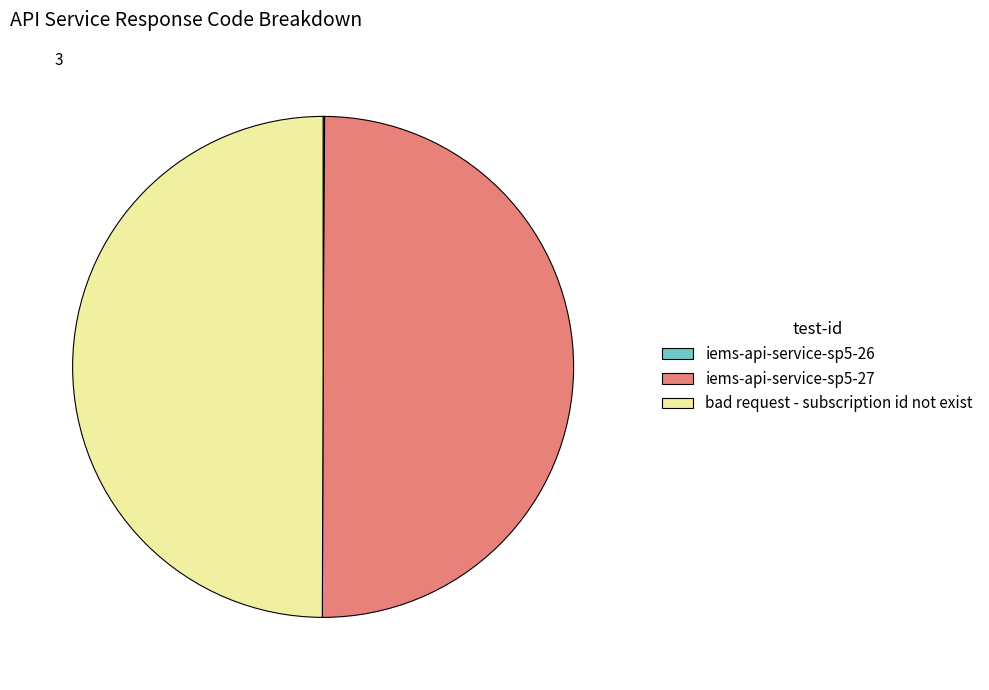

The bad request - subscription id not exist slice represents 57% of the pie. True or false?

False